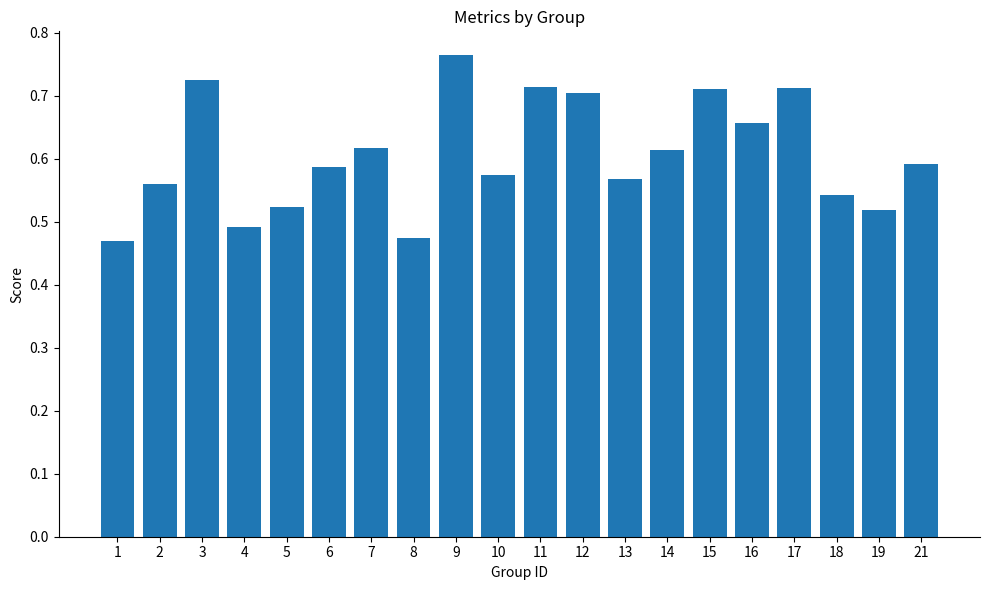

Which label corresponds to the largest value in the chart?

9